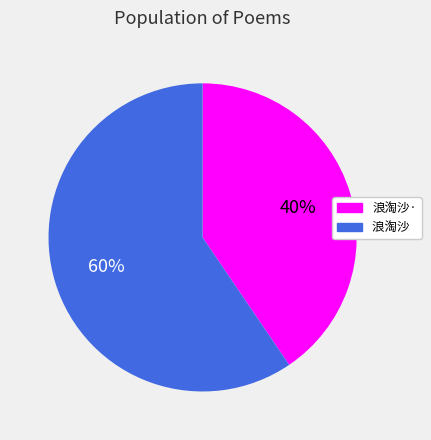

Is there any slice that represents more than half of the pie?

Yes